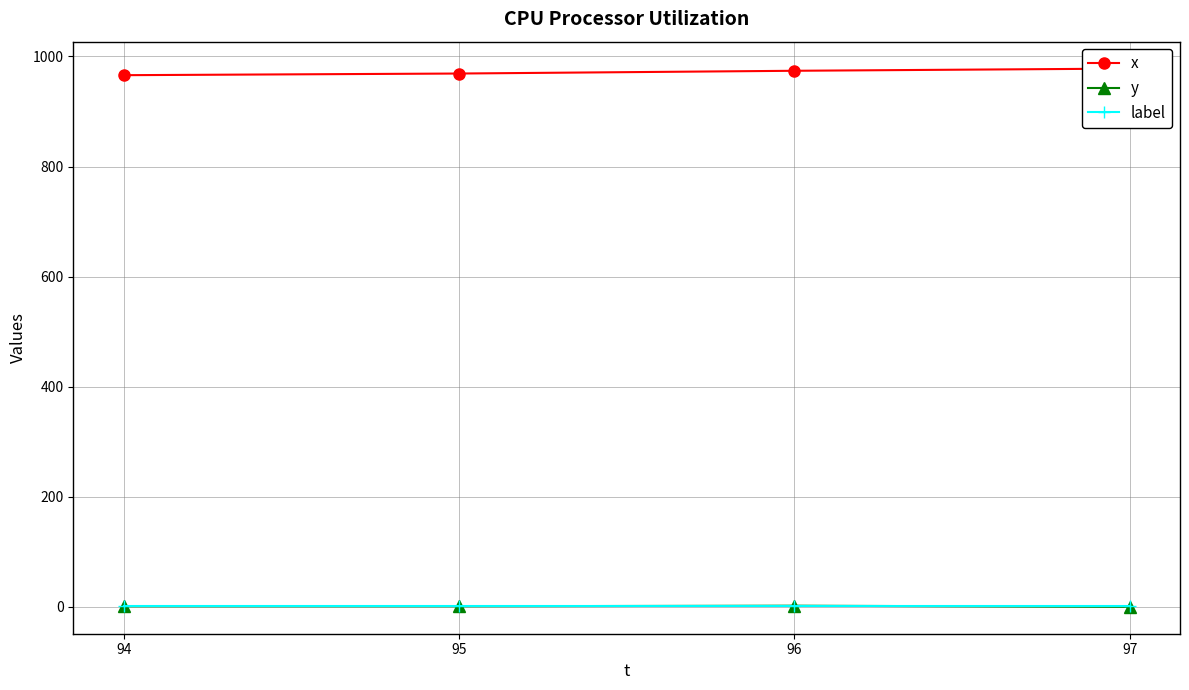

Between 94 and 95, which series saw the biggest shift?

x